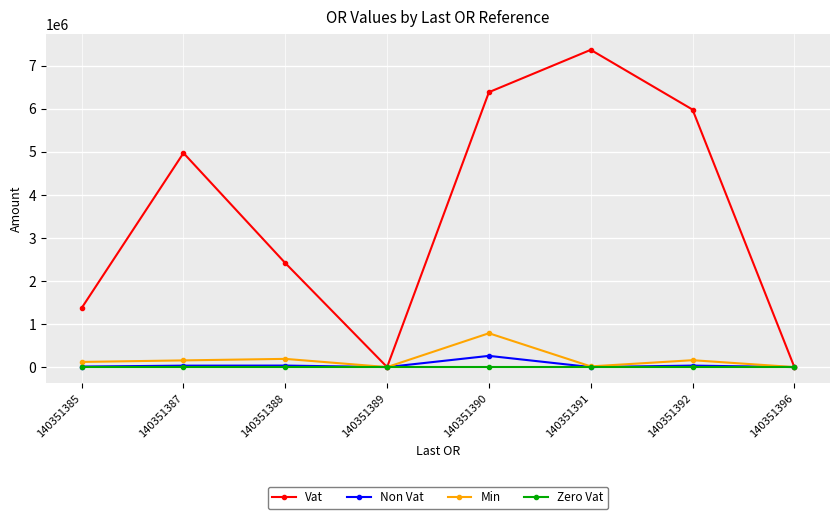

Is it true that Vat equals 5980891.1 at 140351392?

True